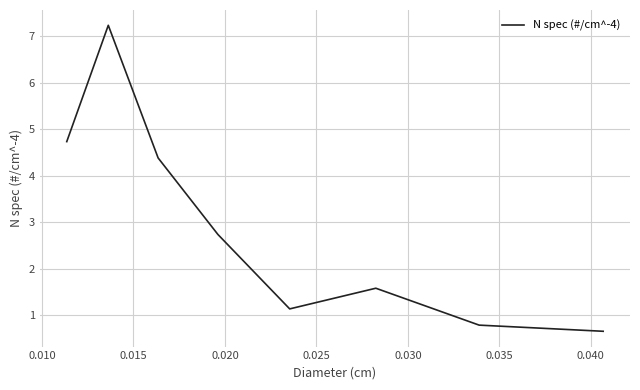

How many values are below 2?

4